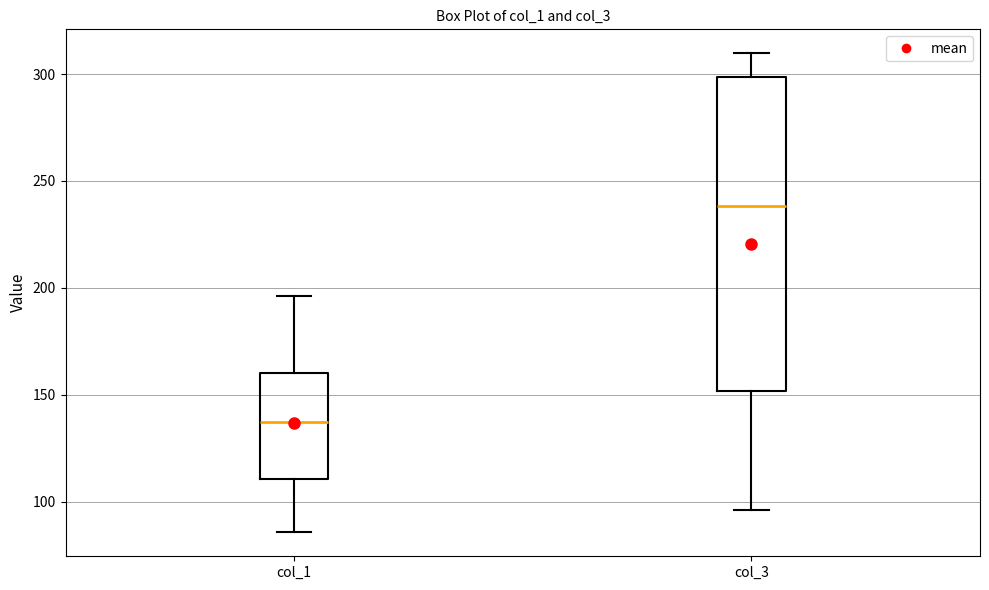

Where is the upper edge of the box for col_1 on the y-axis? The values are not printed on the chart, so give them approximately, as read against the axis.

160